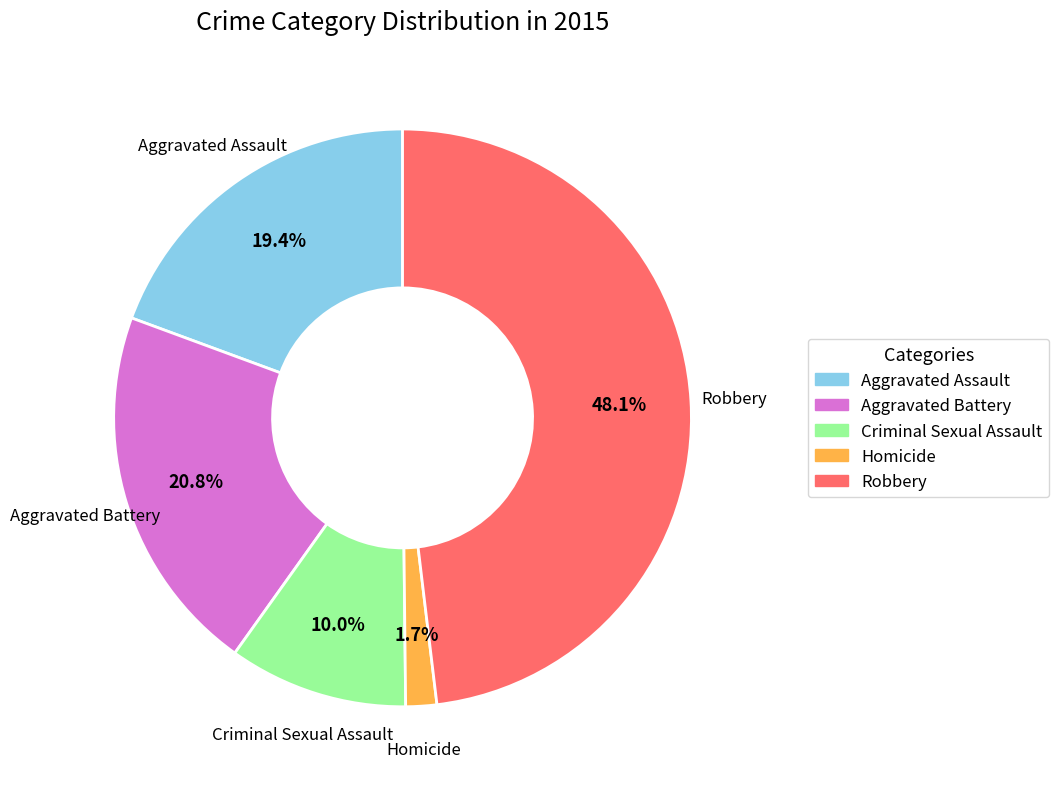

Rank the categories by value from lowest to highest.

Homicide, Criminal Sexual Assault, Aggravated Assault, Aggravated Battery, Robbery